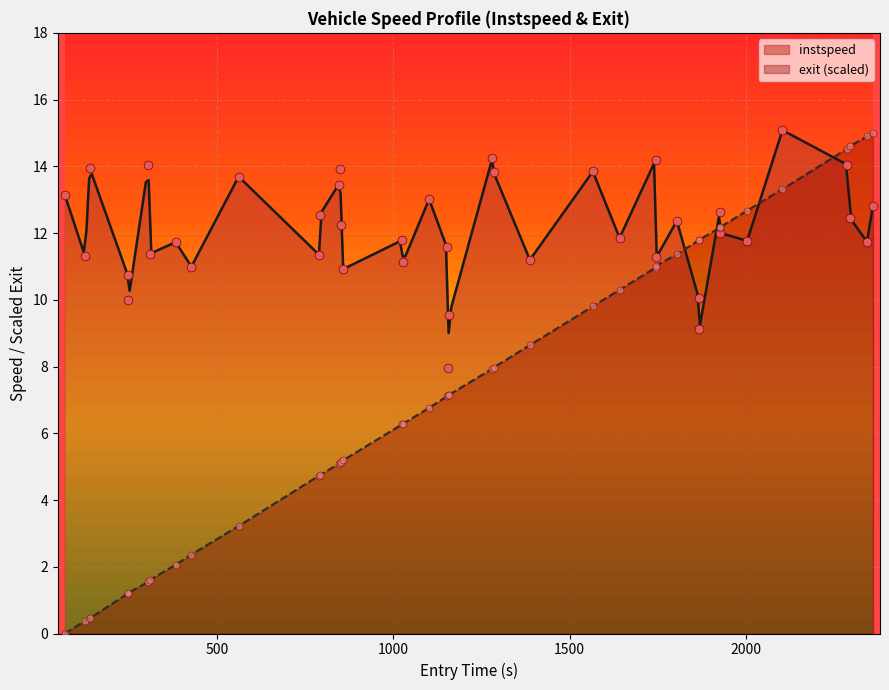

Which series has the largest total across all categories?

instspeed